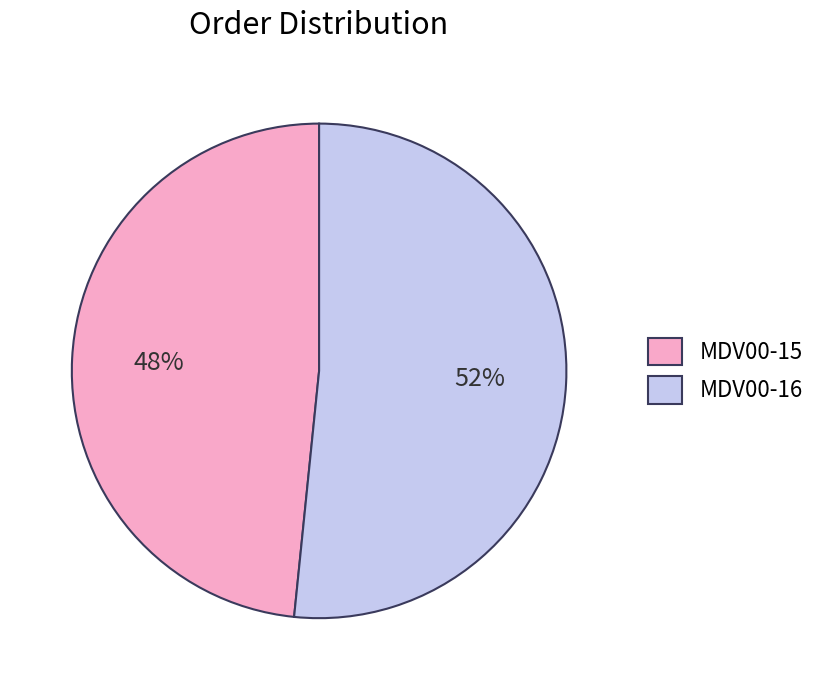

Is there a majority slice in this chart?

Yes